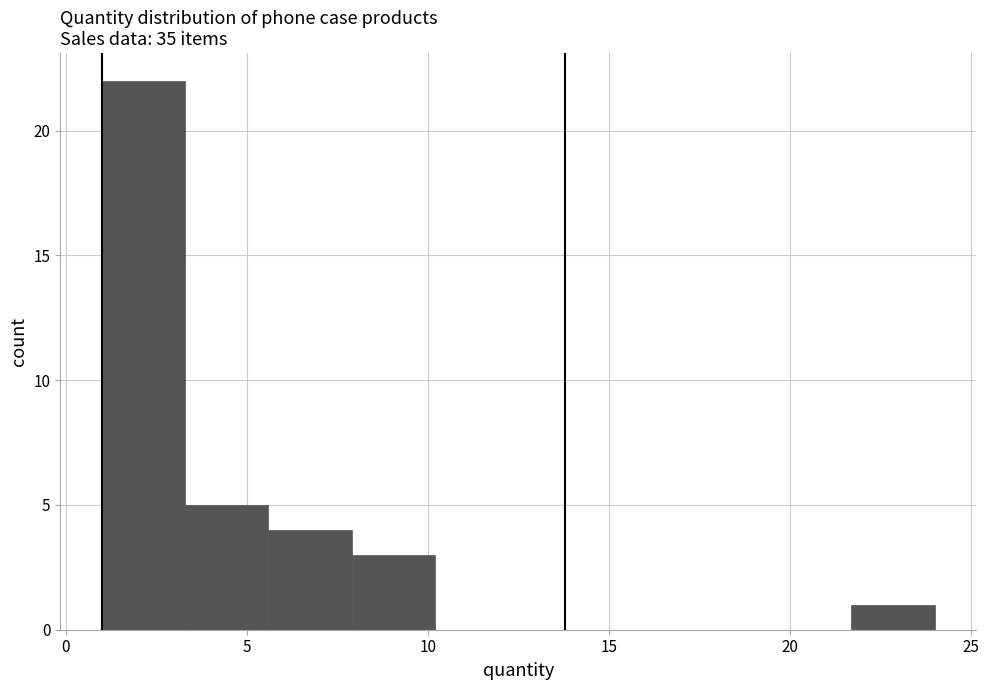

Reading left to right, transcribe this chart: for each bar, give the range it covers on the x-axis and its height. Neither the bar edges nor the heights are printed on the chart, so give them approximately, as read against the axes.

1.0 to 3.3: 22
3.3 to 5.6: 5
5.6 to 7.9: 4
7.9 to 10.2: 3
10.2 to 12.5: 0
12.5 to 14.8: 0
14.8 to 17.1: 0
17.1 to 19.4: 0
19.4 to 21.7: 0
21.7 to 24.0: 1